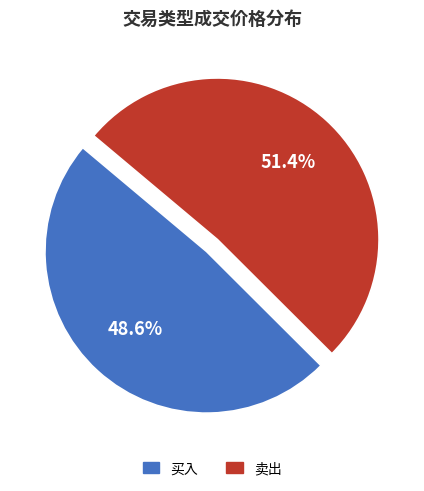

Which slice is the smallest?

买入